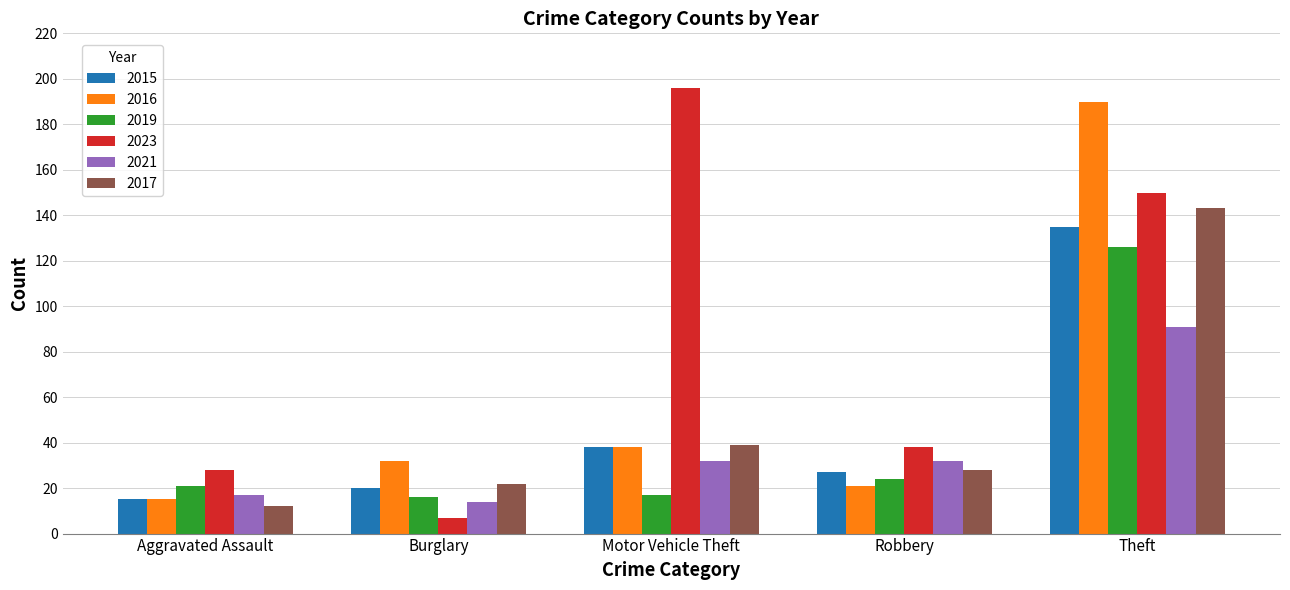

At which category does the chart reach its minimum across all series?

Burglary